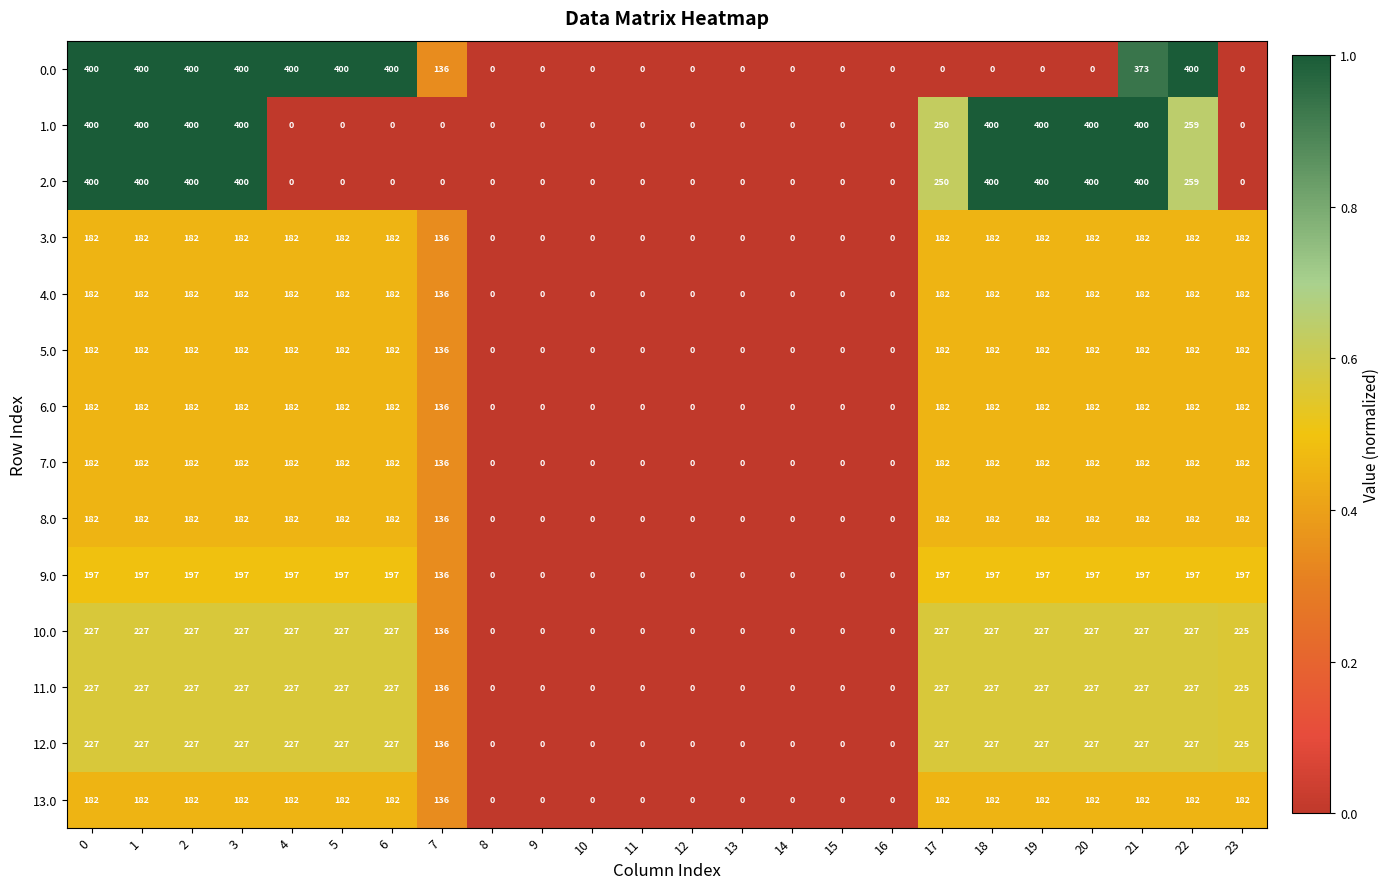

Is the value of 11.0 at 14 greater than the value of 13.0 at 4?

No